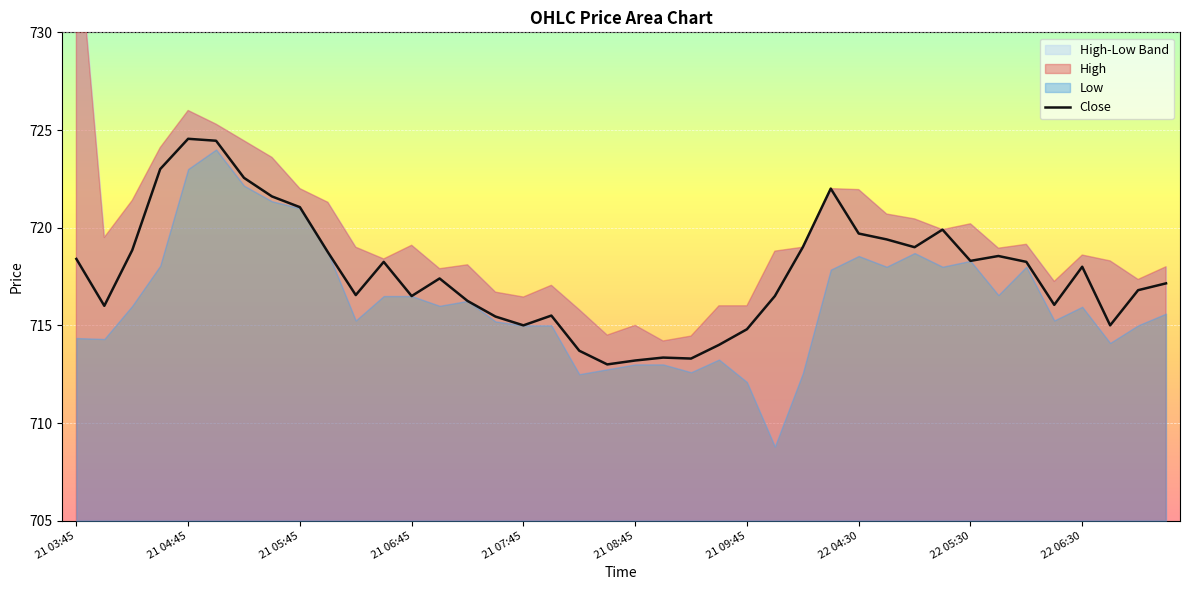

Is it true that Close equals 429.4 at 21 04:45?

False